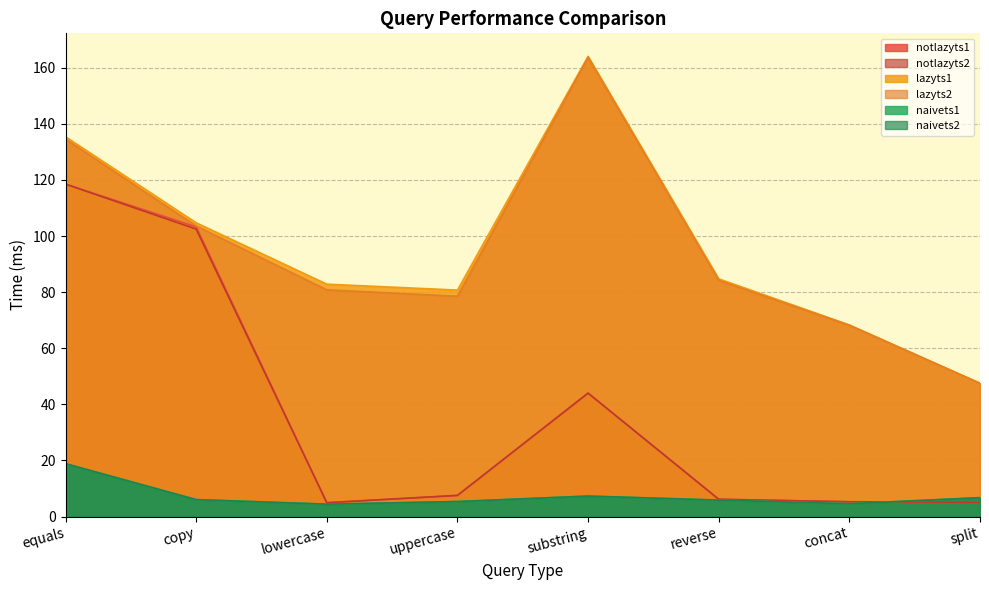

What is the difference between the highest and lowest values at substring?

156.7